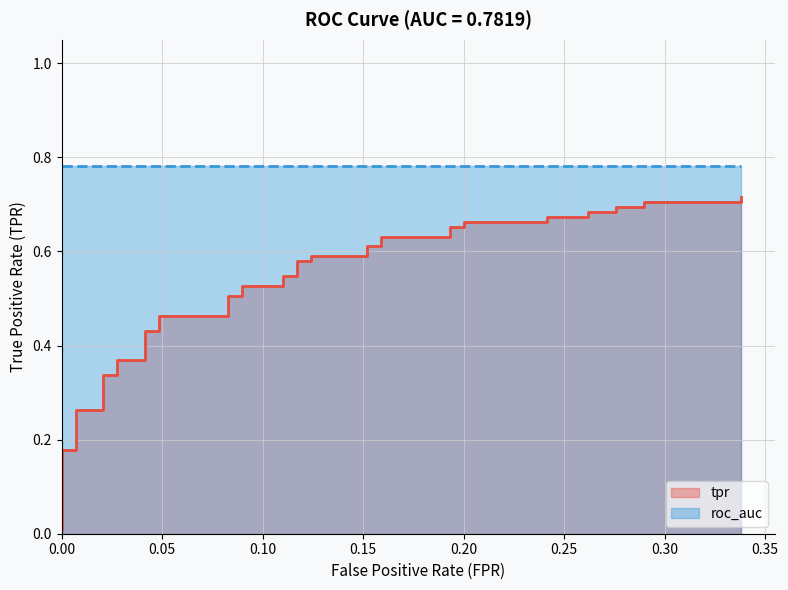

Is it true that the value at 16 is 0.7?

False